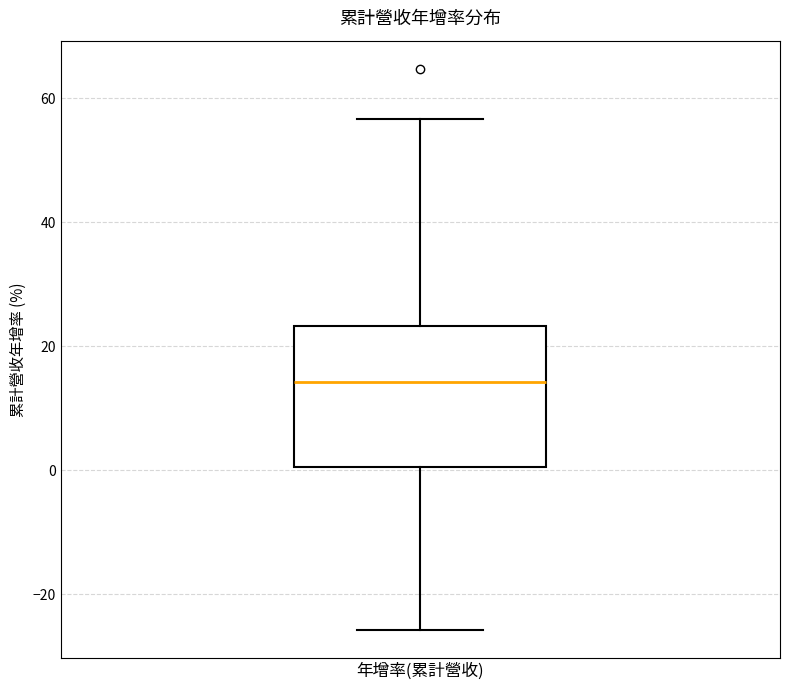

Read this box plot against the y-axis: the position of the median line, the range covered by the box, and the ends of both whiskers. The values are not printed on the chart, so give them approximately, as read against the axis.

median 14, box 0 to 24, whiskers -26 to 56